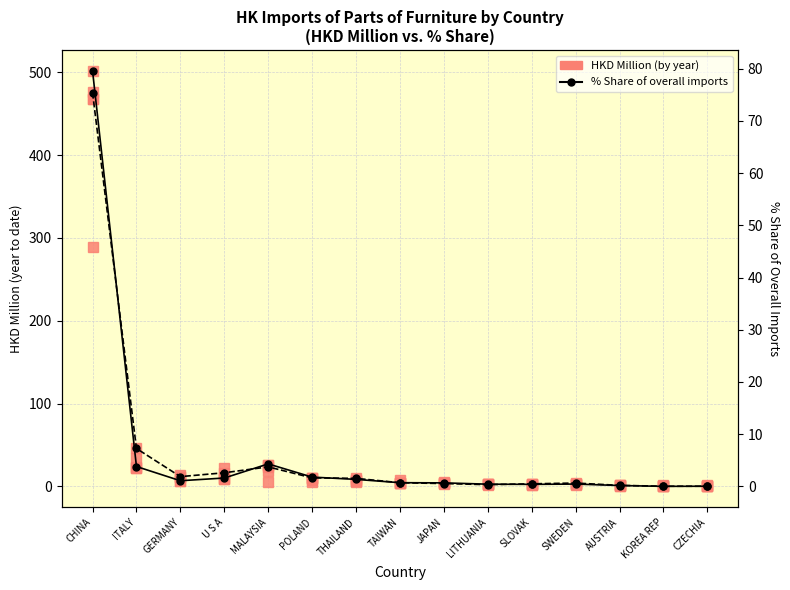

What is the difference between the maximum and minimum values in the HKD Million (years) series?

467.3